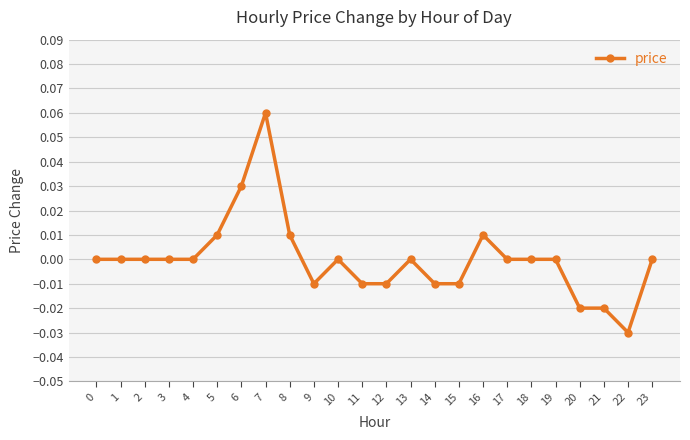

How many lines are shown in the chart?

1